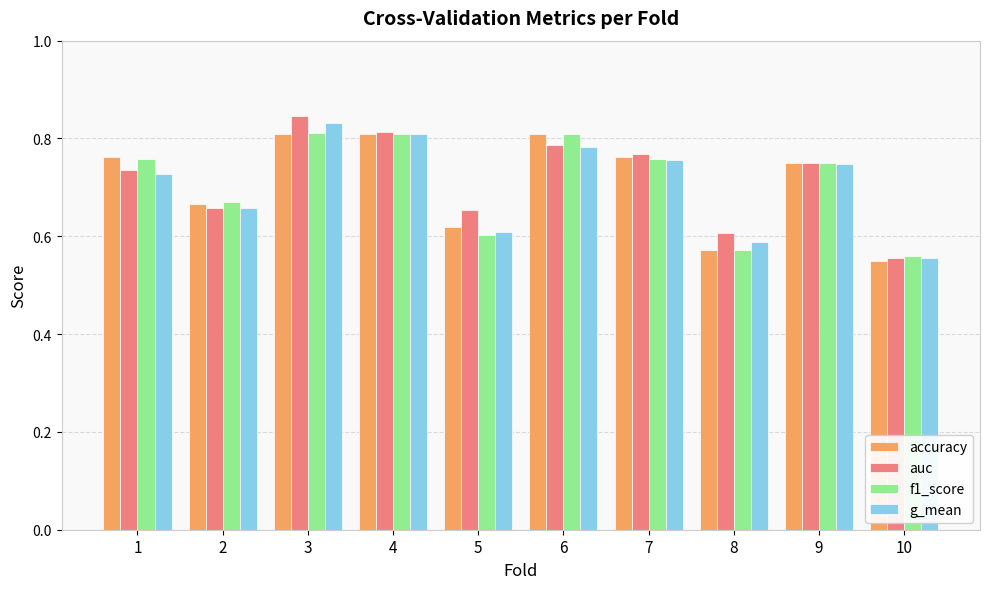

Count the g_mean values in the range 0 to 1.

10